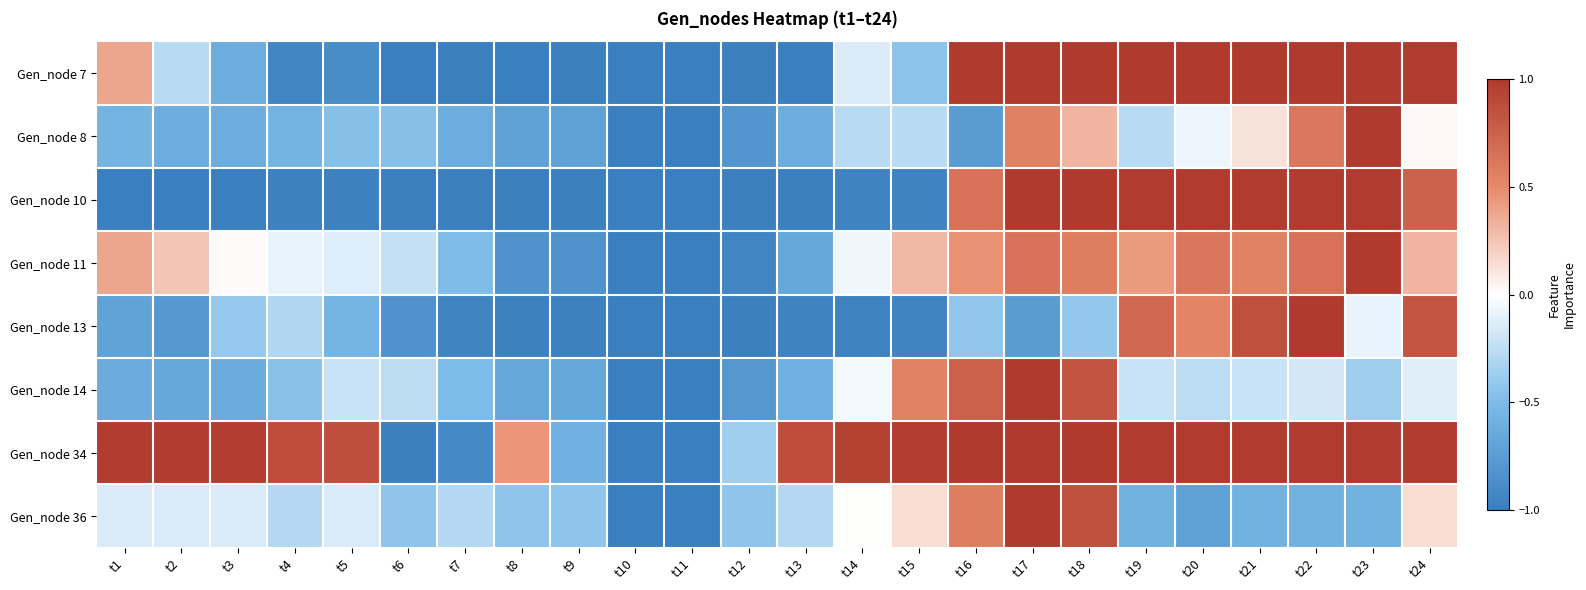

At t17, list the series in order from largest to smallest.

Gen_node 14, Gen_node 36, Gen_node 10, Gen_node 34, Gen_node 7, Gen_node 11, Gen_node 8, Gen_node 13